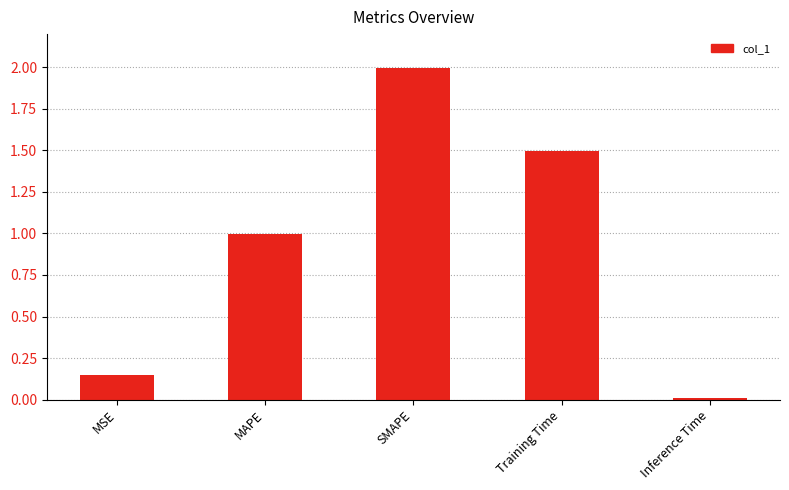

Which has a higher value, MSE or Training Time?

Training Time